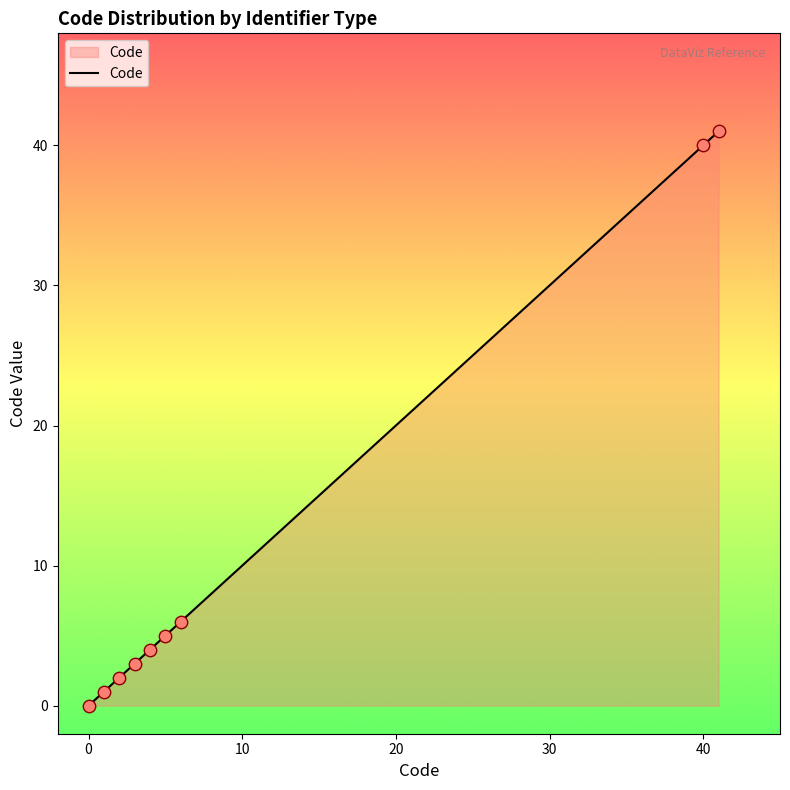

What is the difference between the maximum and minimum values?

41